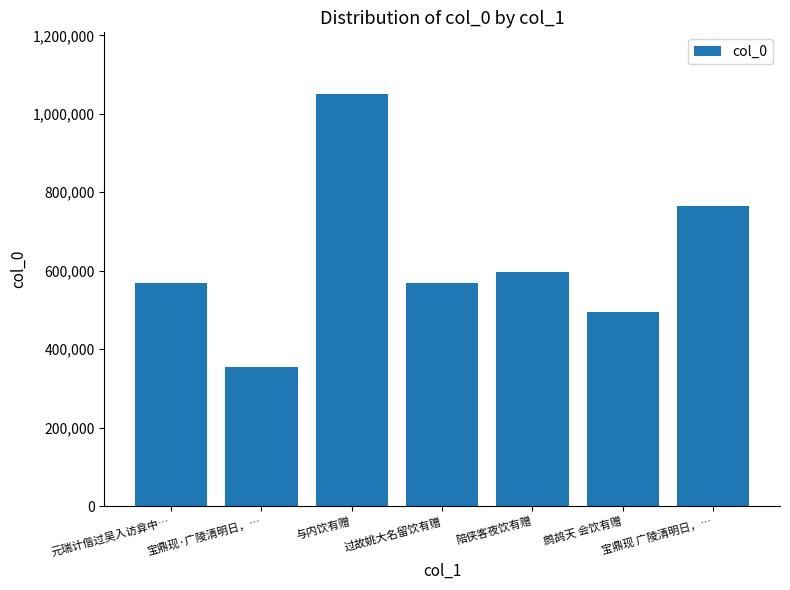

What is the sum of all values?

4401138